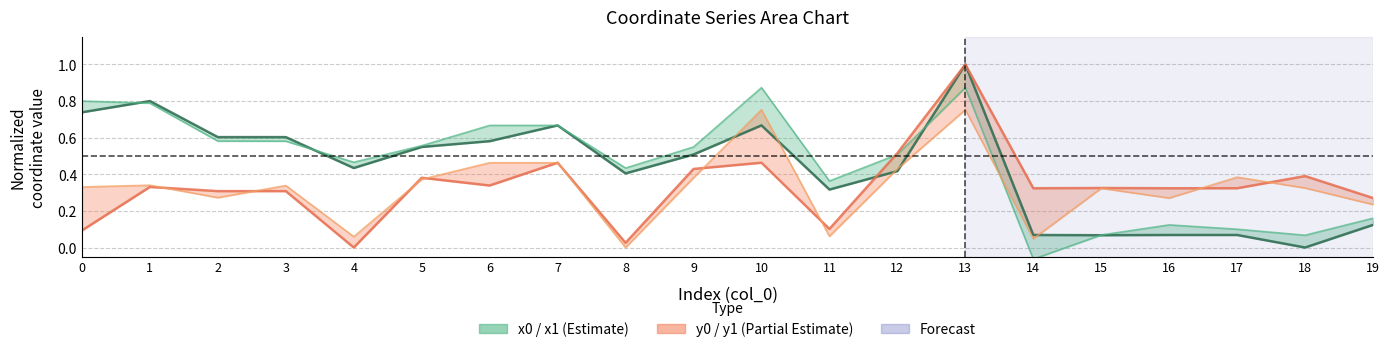

At 19, list the series in order from smallest to largest.

x0, x1, y1, y0